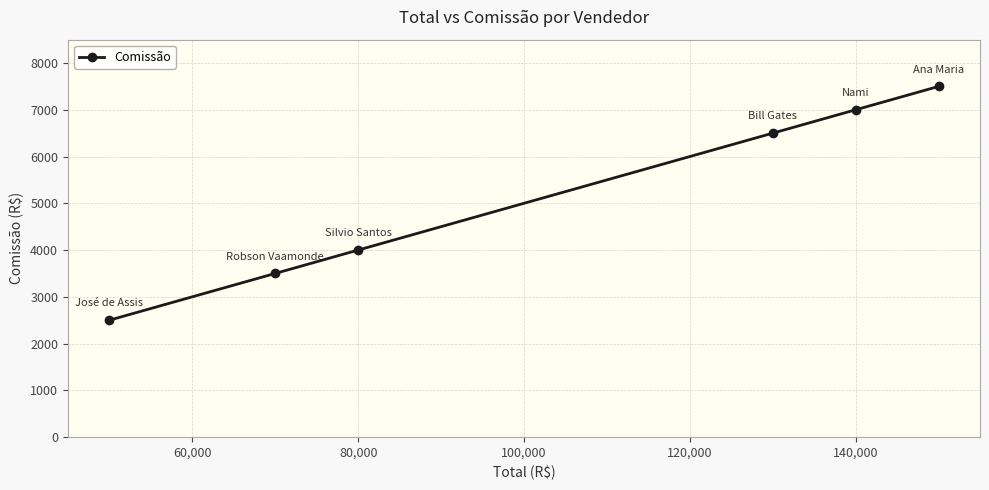

True or false: the data has more than 2 interior local peaks.

False